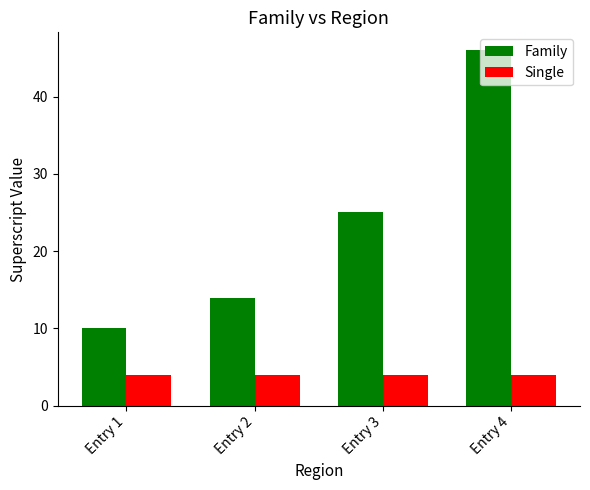

What is the value of the Family bar at the 4th from the left?

46